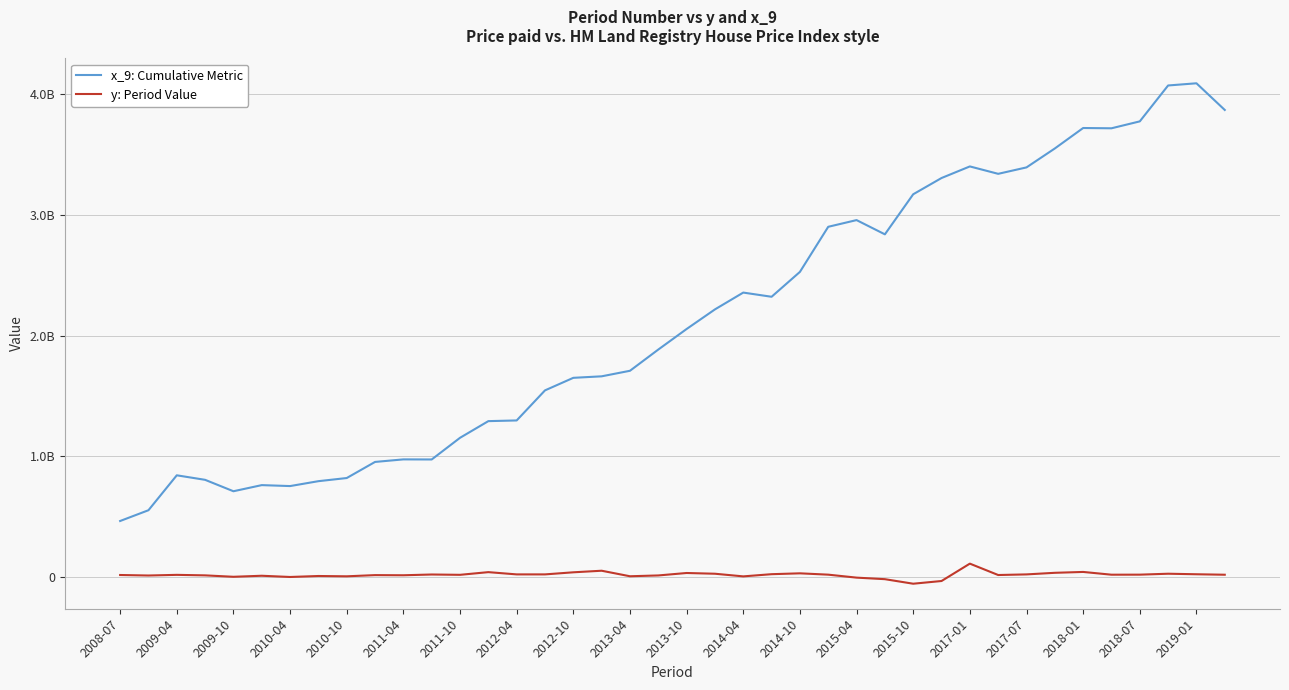

Where is the first local maximum for x_9: Cumulative Metric?

2009-04